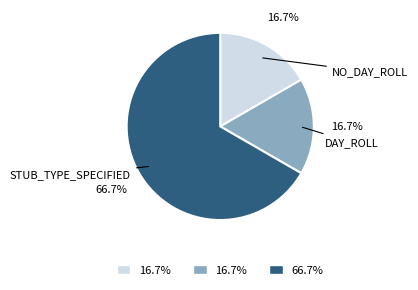

Is there a majority slice in this chart?

Yes